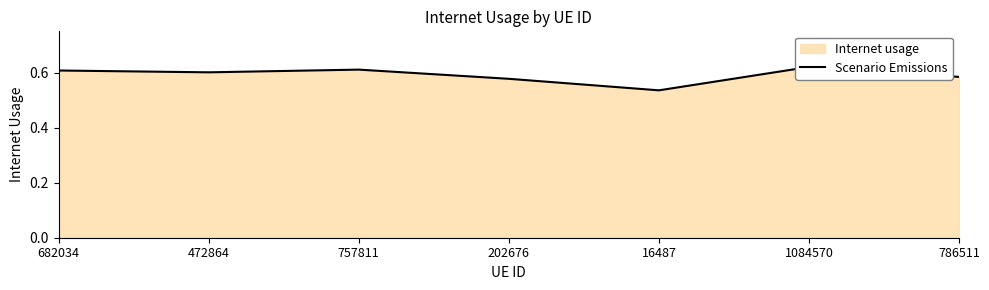

The chart shows a value of 0.3 at 202676. True or false?

False